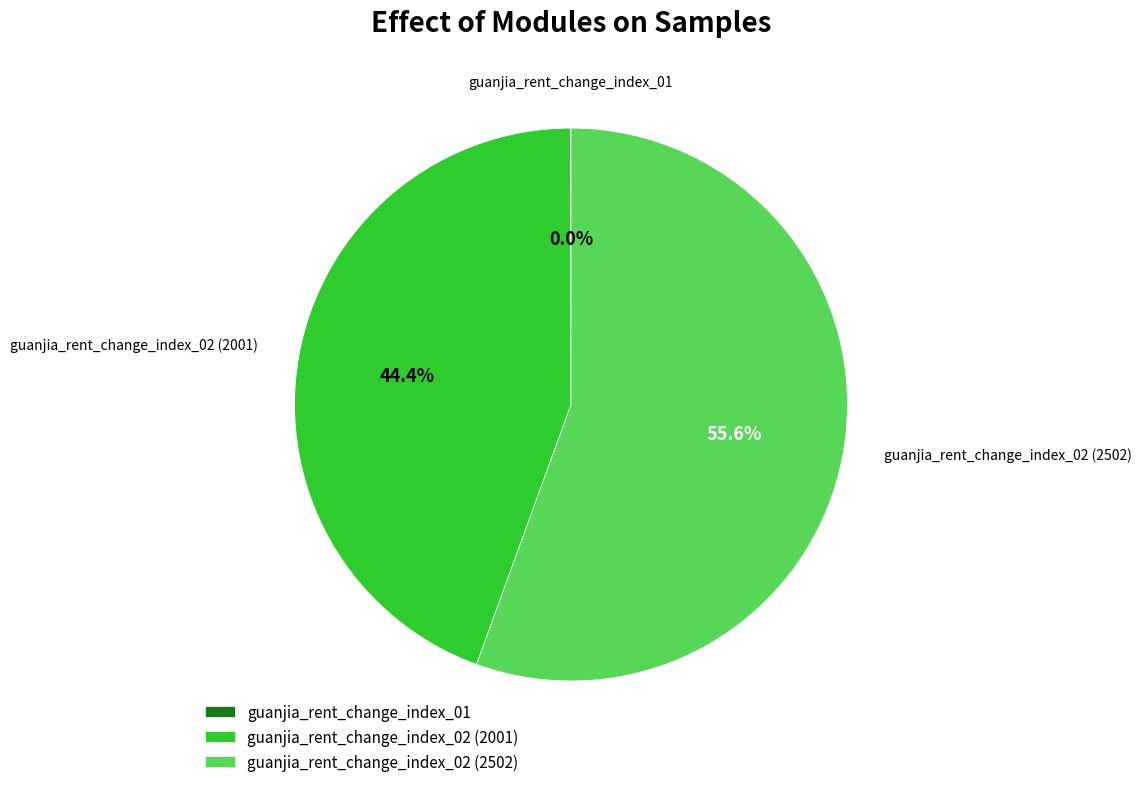

Is it true that guanjia_rent_change_index_02 (2001) is 44% of the pie?

True